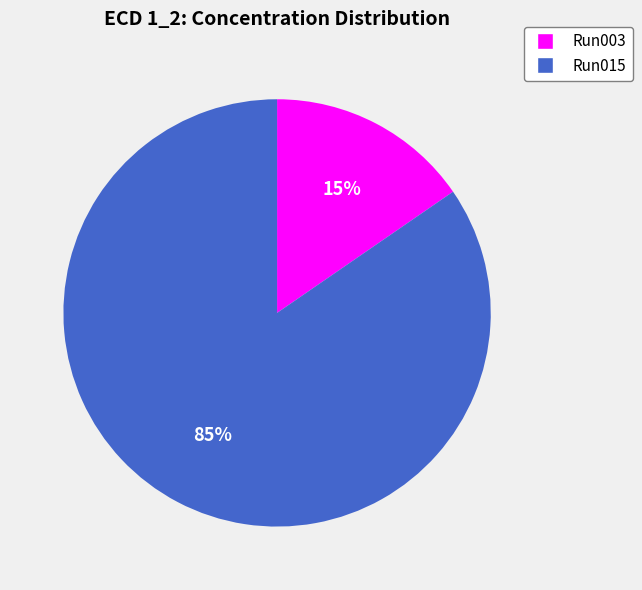

What is the smallest slice in the pie chart?

Run003